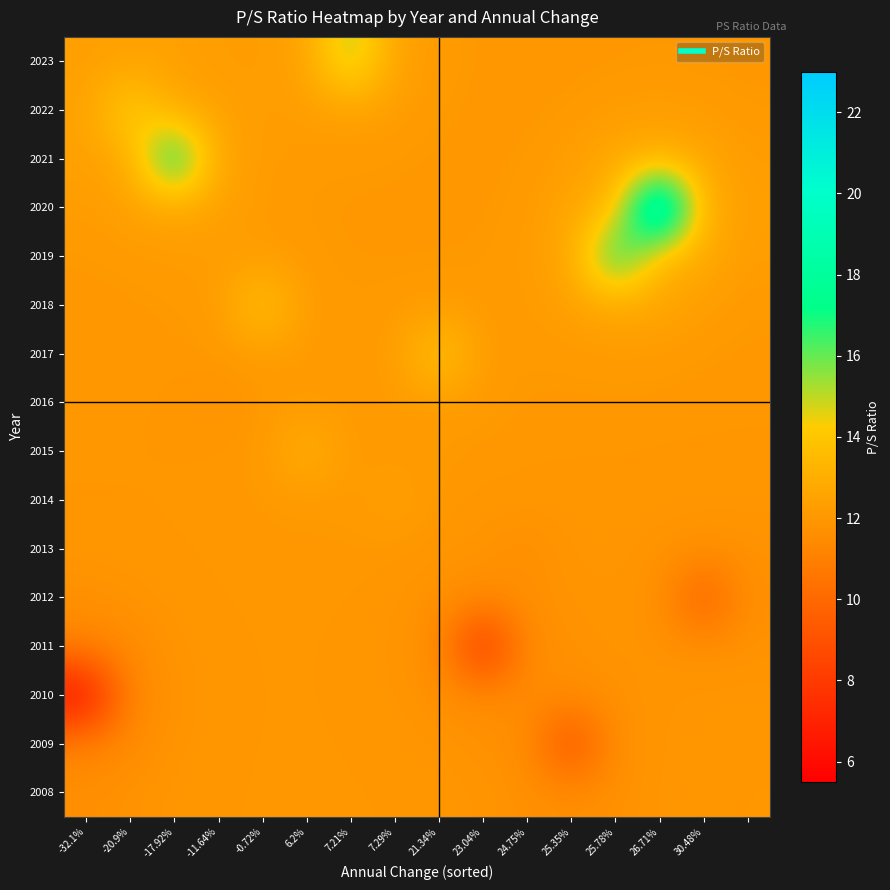

Reading right to left, what are all the values shown in this chart?

2008: 12.0	12.0	11.9	11.7	11.6	11.7	11.9	12.0	12.0	12.0	12.0	12.0	12.0	11.9	11.8	11.7
2009: 12.0	12.0	11.9	11.7	8.5	11.6	11.8	11.9	12.0	12.0	12.0	12.0	12.0	11.9	11.5	11.2
2010: 11.9	11.9	11.9	11.8	11.6	11.5	11.6	11.7	11.9	12.0	12.0	12.0	12.0	11.8	11.3	5.8
2011: 11.8	11.8	11.8	11.9	11.8	11.5	7.1	11.6	11.9	12.0	12.0	12.0	12.0	11.9	11.5	11.2
2012: 11.7	9.3	11.8	11.9	11.9	11.7	11.6	11.7	11.9	12.0	12.0	12.0	12.0	12.0	11.8	11.7
2013: 11.8	11.8	11.8	11.9	11.9	11.6	11.8	11.9	12.0	12.0	12.0	12.0	12.0	12.0	12.0	11.9
2014: 11.9	11.9	11.9	12.0	12.0	12.0	12.0	12.0	12.5	12.1	12.1	12.1	12.0	12.0	12.0	12.0
2015: 12.0	12.0	12.0	12.0	12.0	12.0	12.0	12.1	12.1	12.1	13.2	12.1	12.0	12.0	12.0	12.0
2016: 12.0	12.0	12.0	12.0	12.0	12.0	12.1	12.2	12.2	12.1	12.1	12.1	11.7	12.0	12.0	12.0
2017: 12.0	12.1	12.2	12.2	12.1	12.1	12.2	14.2	12.2	12.1	12.2	12.2	12.1	12.0	12.0	12.0
2018: 12.1	12.3	12.6	12.6	12.4	12.2	12.1	12.2	12.1	12.1	12.2	14.1	12.2	12.1	12.0	12.0
2019: 12.3	12.7	13.3	17.7	12.7	12.2	12.1	12.1	12.1	12.1	12.1	12.2	12.2	12.2	12.1	12.1
2020: 12.4	12.9	22.4	13.3	12.6	12.2	12.0	12.0	12.0	12.0	12.1	12.2	12.4	12.6	12.4	12.2
2021: 12.2	12.6	12.9	12.7	12.3	12.1	12.0	12.0	12.1	12.1	12.1	12.2	12.6	18.4	12.7	12.4
2022: 12.1	12.2	12.3	12.2	12.1	12.0	12.0	12.1	12.3	12.4	12.3	12.2	12.4	12.7	14.6	12.4
2023: 12.0	12.0	12.1	12.0	12.0	12.0	12.0	12.2	12.5	15.6	12.5	12.2	12.2	12.4	12.4	12.3